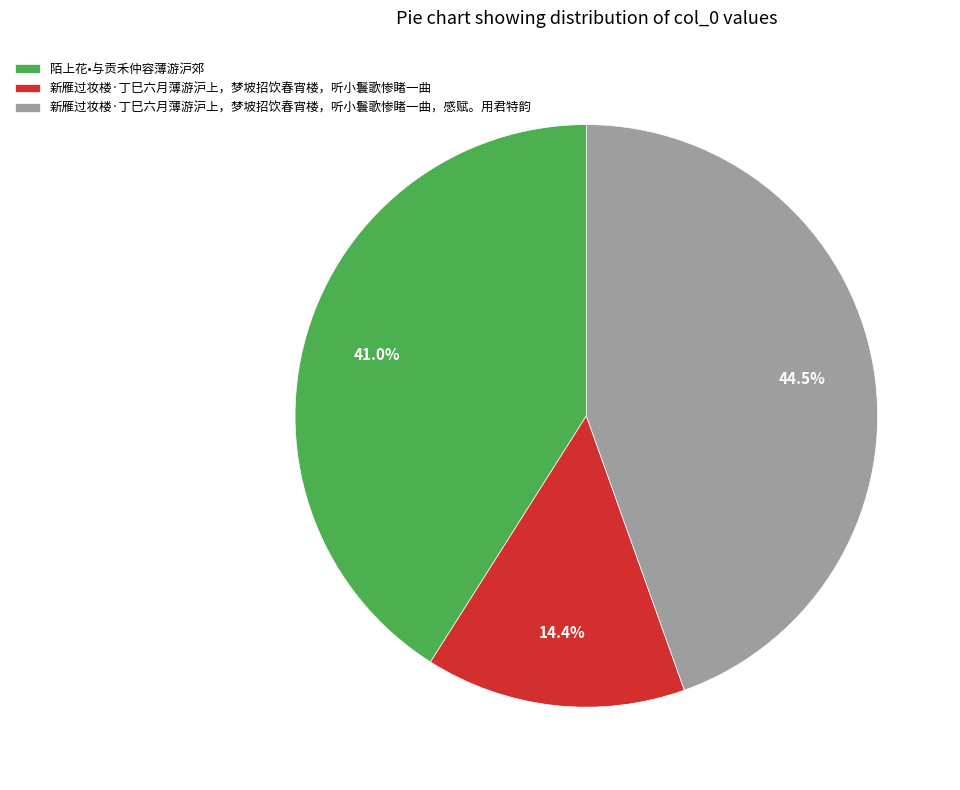

Rank the categories by value from highest to lowest.

新雁过妆楼·丁巳六月薄游沪上，梦坡招饮春宵楼，听小鬟歌惨睹一曲，感赋。用君特韵, 陌上花•与贡禾仲容薄游沪郊, 新雁过妆楼·丁巳六月薄游沪上，梦坡招饮春宵楼，听小鬟歌惨睹一曲